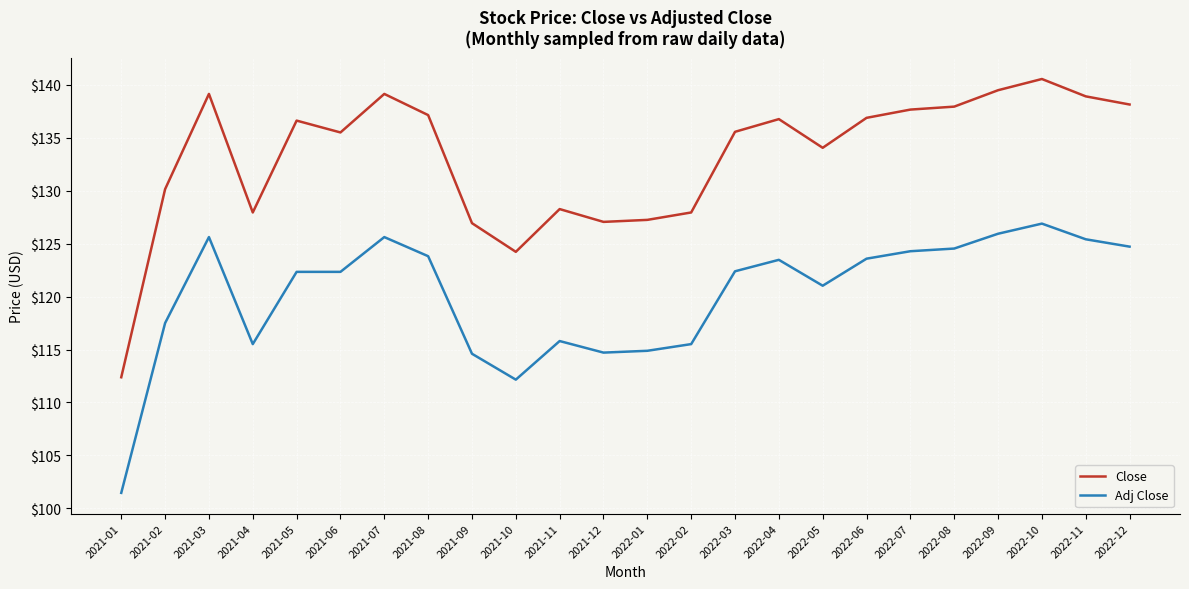

How many lines are shown in the chart?

2